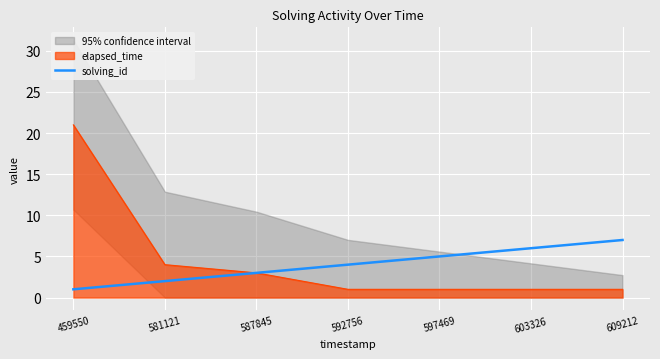

Is the value of elapsed_time at 592756 greater than the value of solving_id at 597469?

No